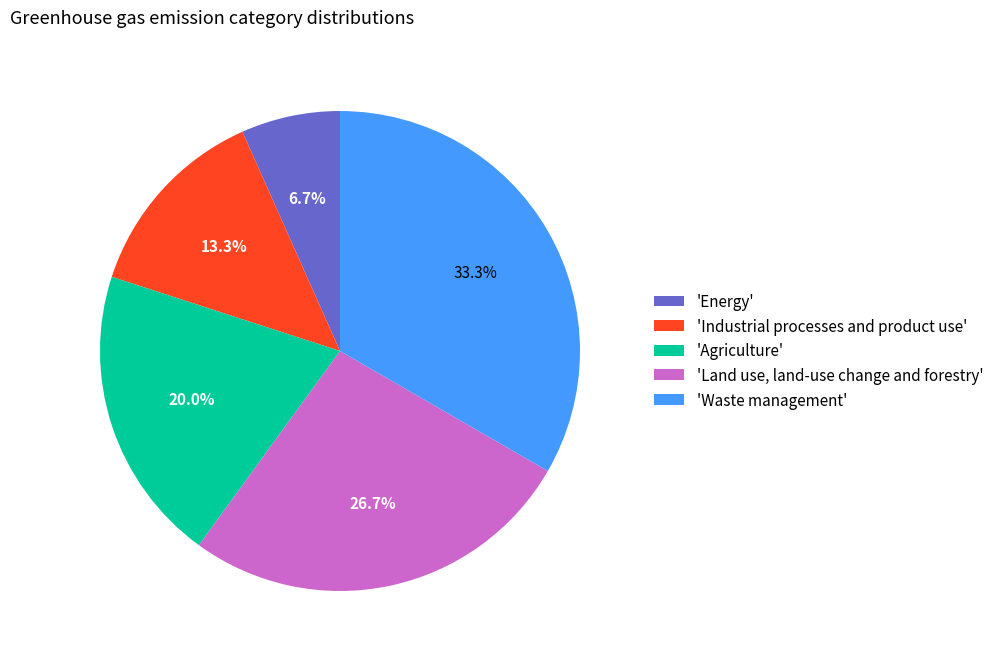

Is there any slice that represents more than half of the pie?

No